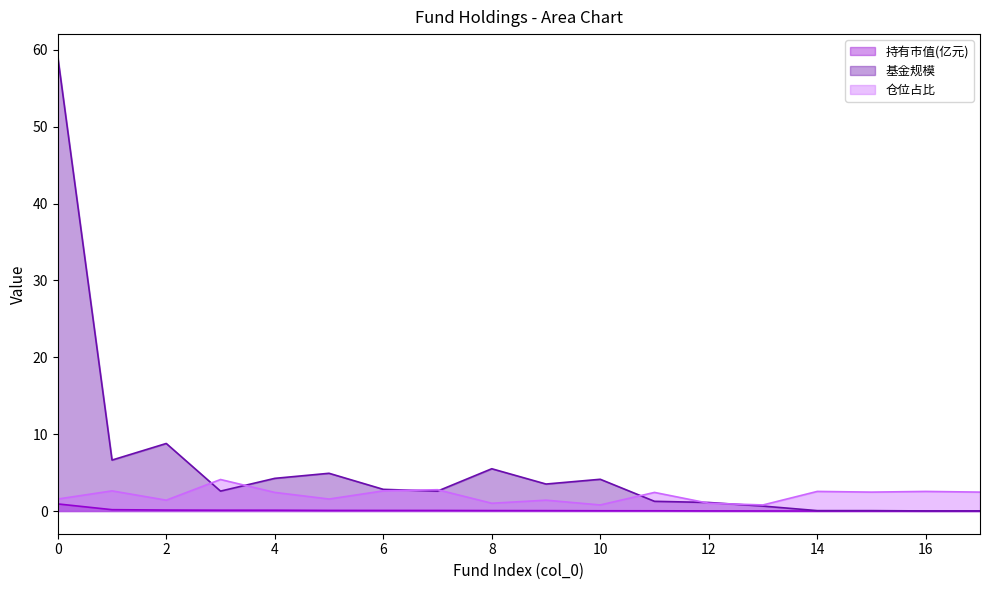

Between 2 and 17, which is larger?

2